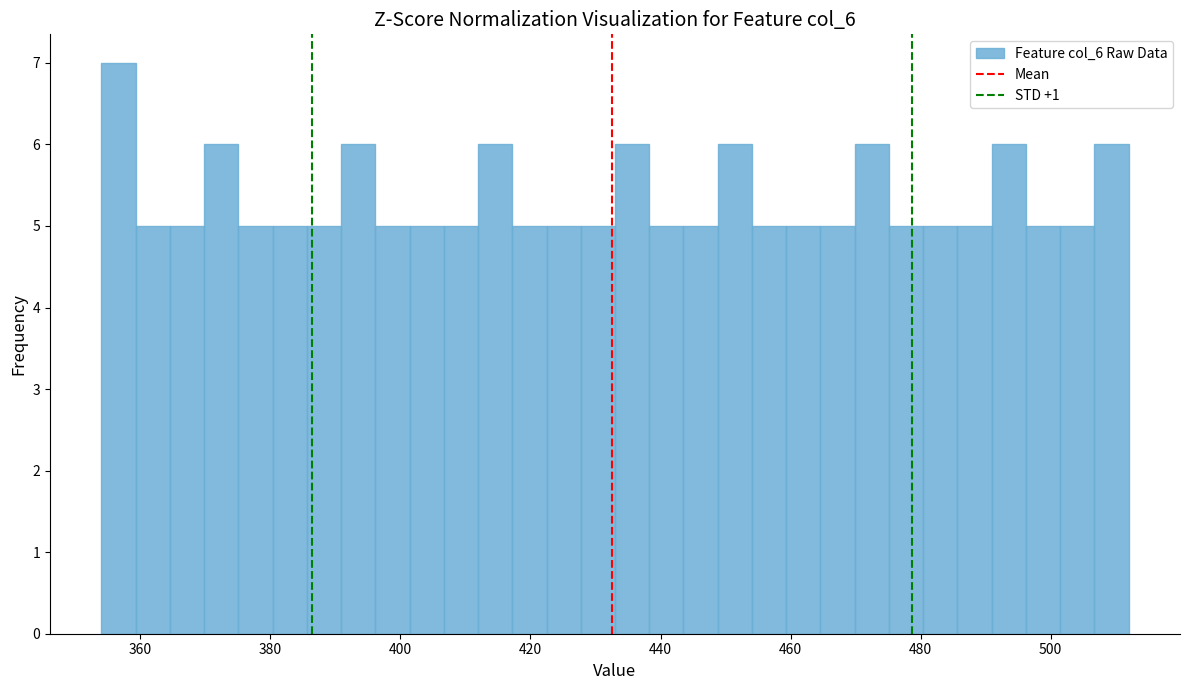

Read against the x-axis, roughly where is the centre of the tallest bar?

356